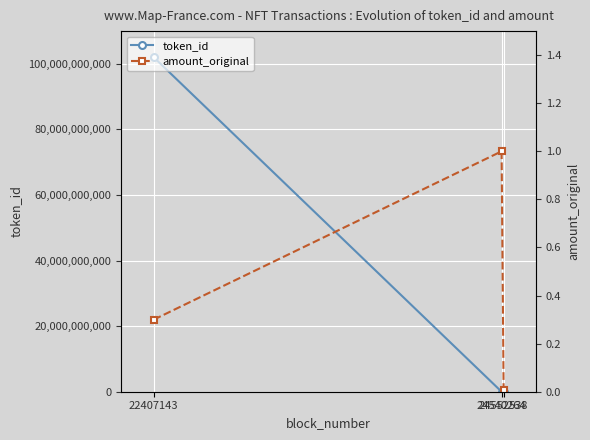

Rank the categories by amount_original value from lowest to highest.

24552538, 22407143, 24540264